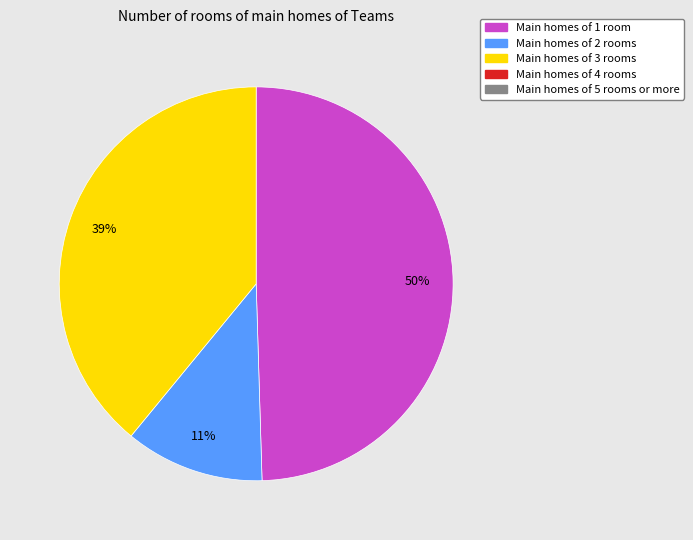

Is there any slice that represents more than half of the pie?

No